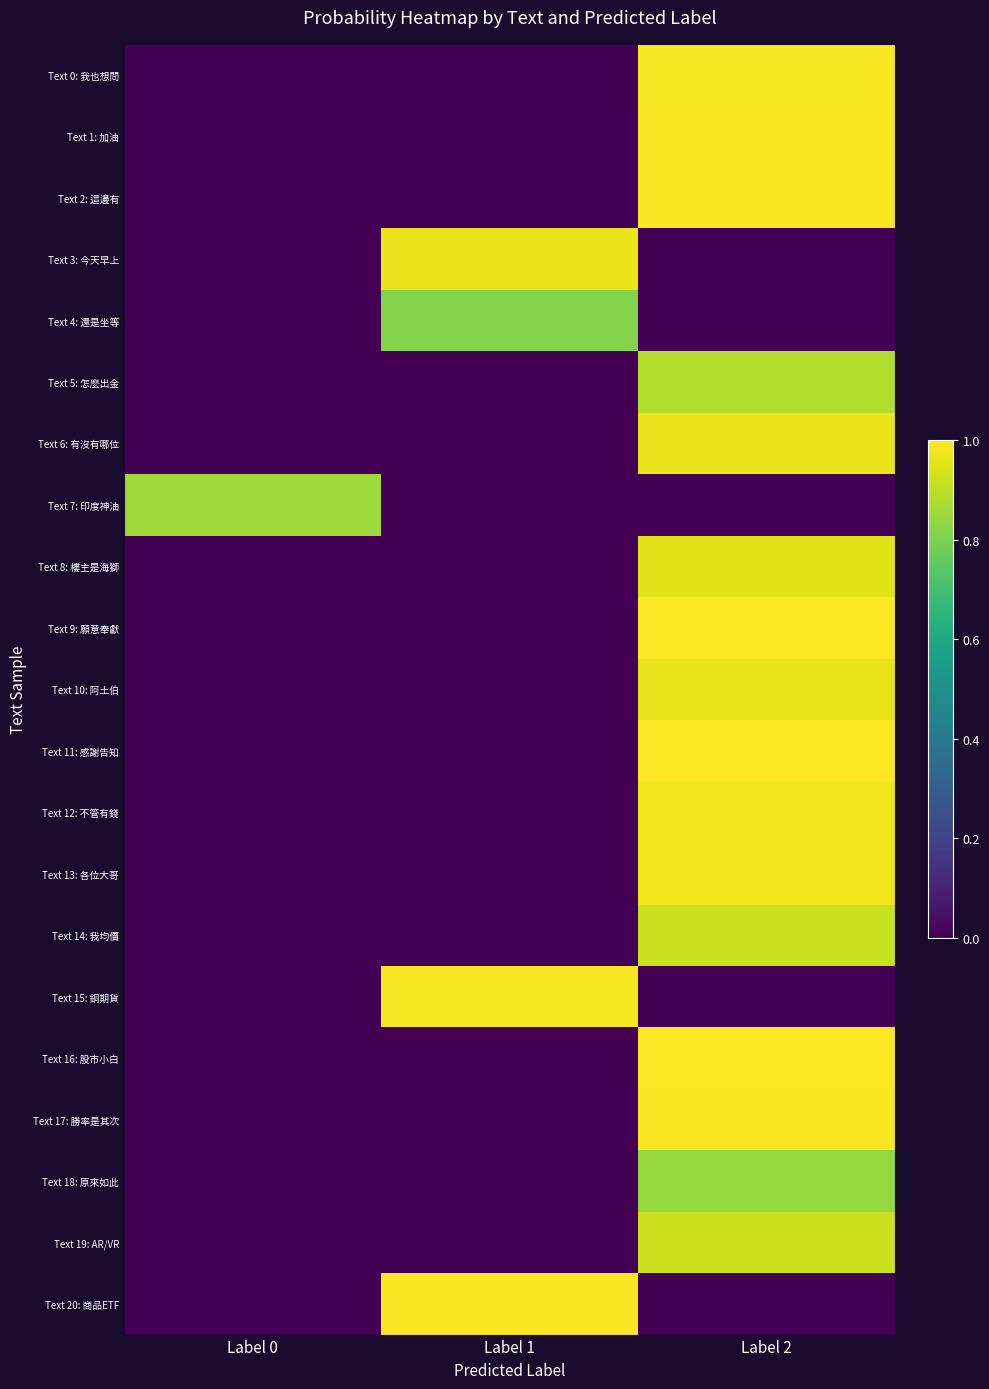

Count the number of data series in this chart.

21